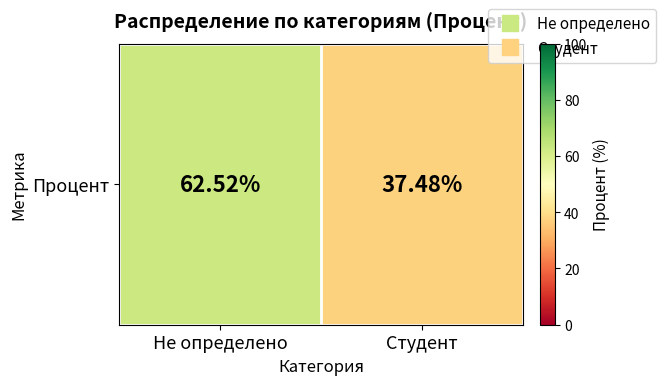

List the labels in order of value, largest first.

Не определено, Студент